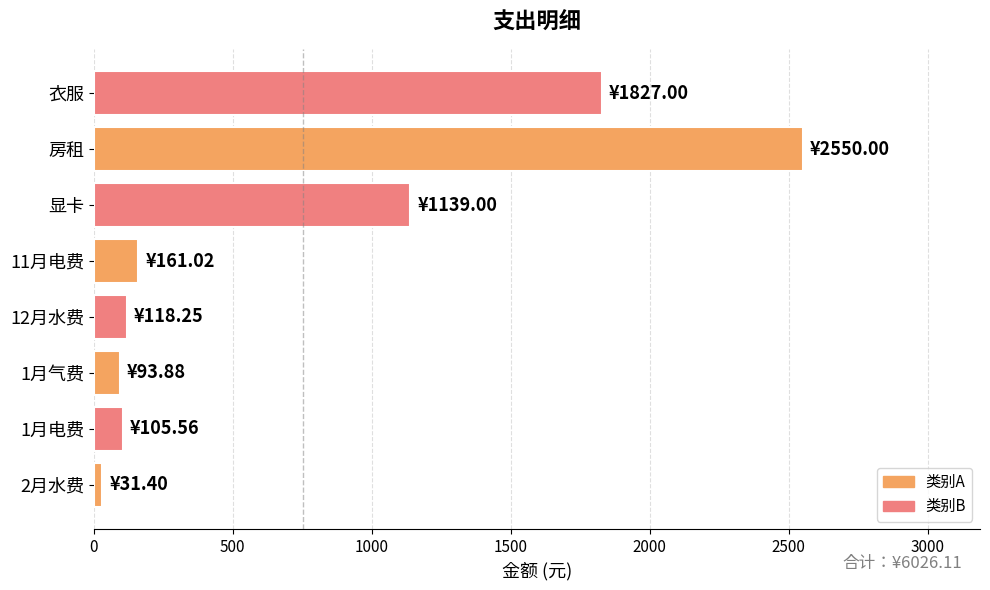

What is the average value?

753.3